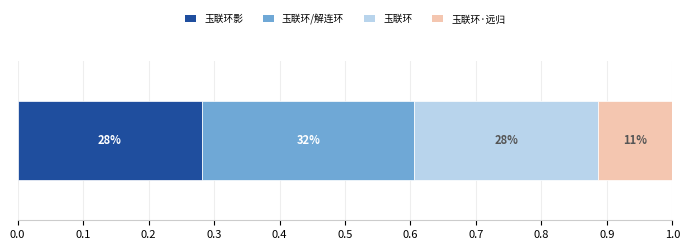

What position from the left is 玉联环影?

1